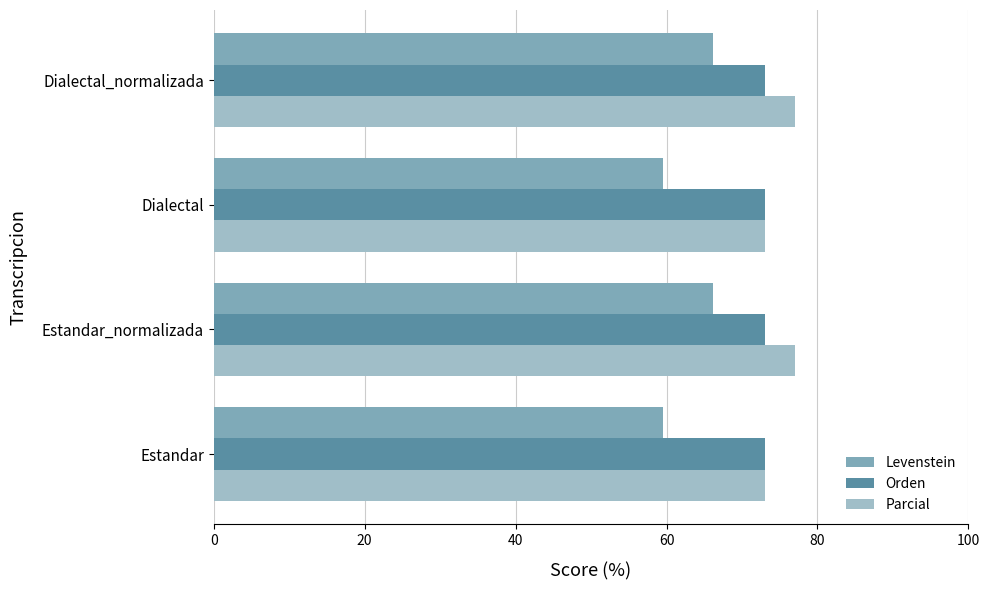

Rank the series at Estandar_normalizada from lowest to highest value.

Levenstein, Orden, Parcial